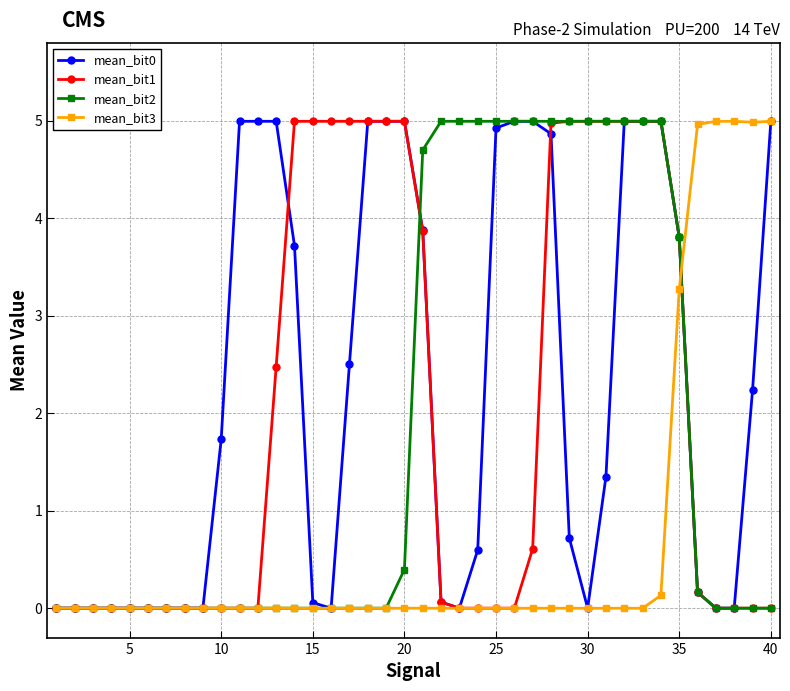

What is the greatest value displayed?

5.0